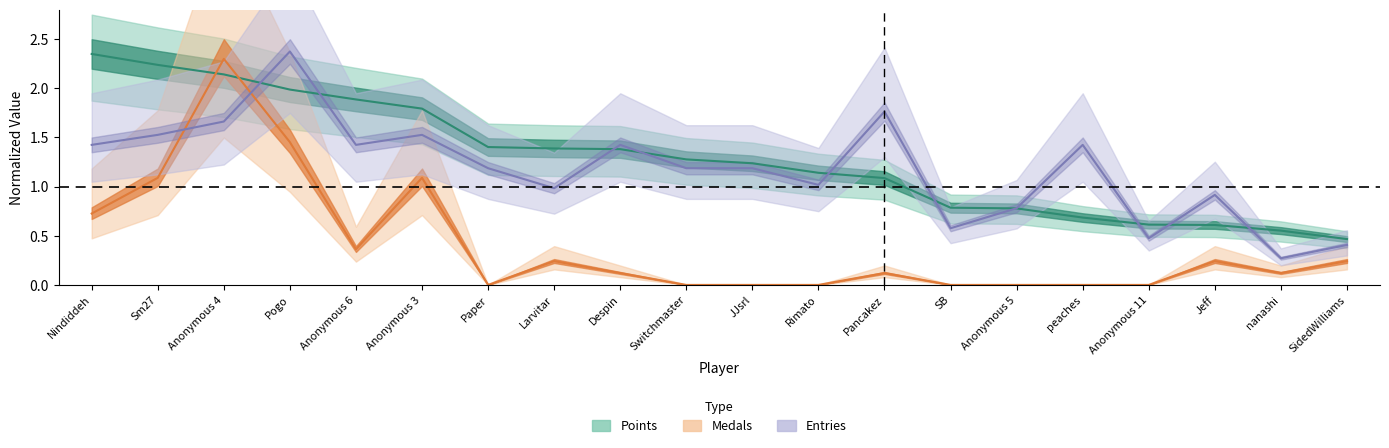

Which series has the largest range (max minus min)?

Medals